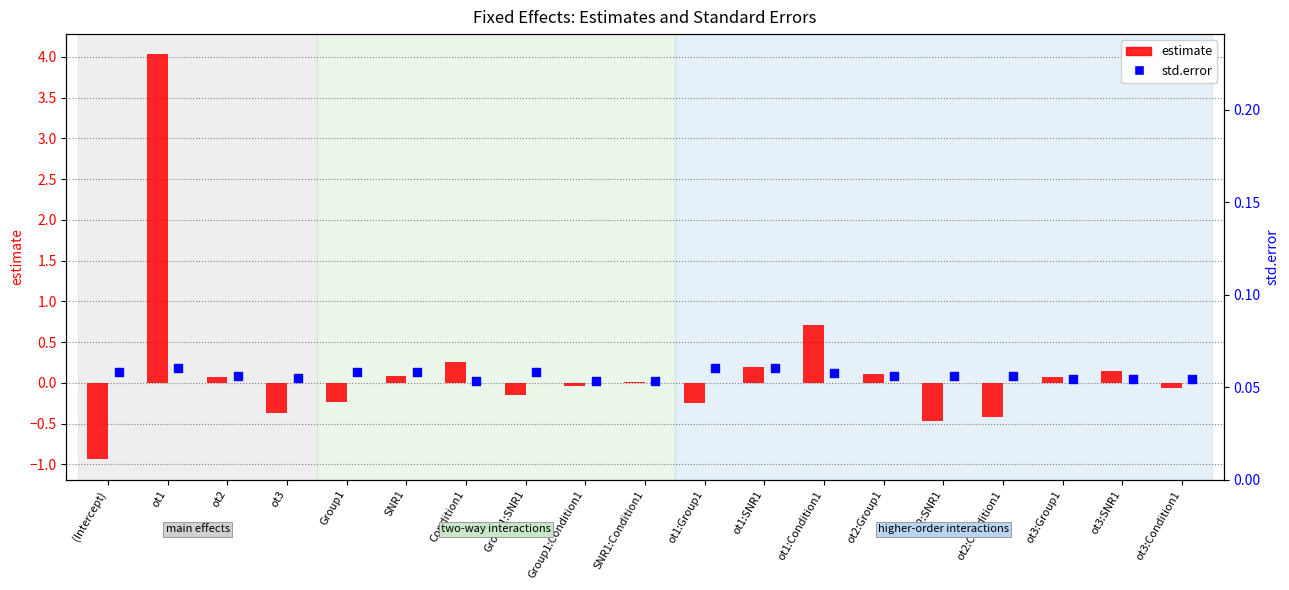

At how many categories does at least one series exceed 1?

1